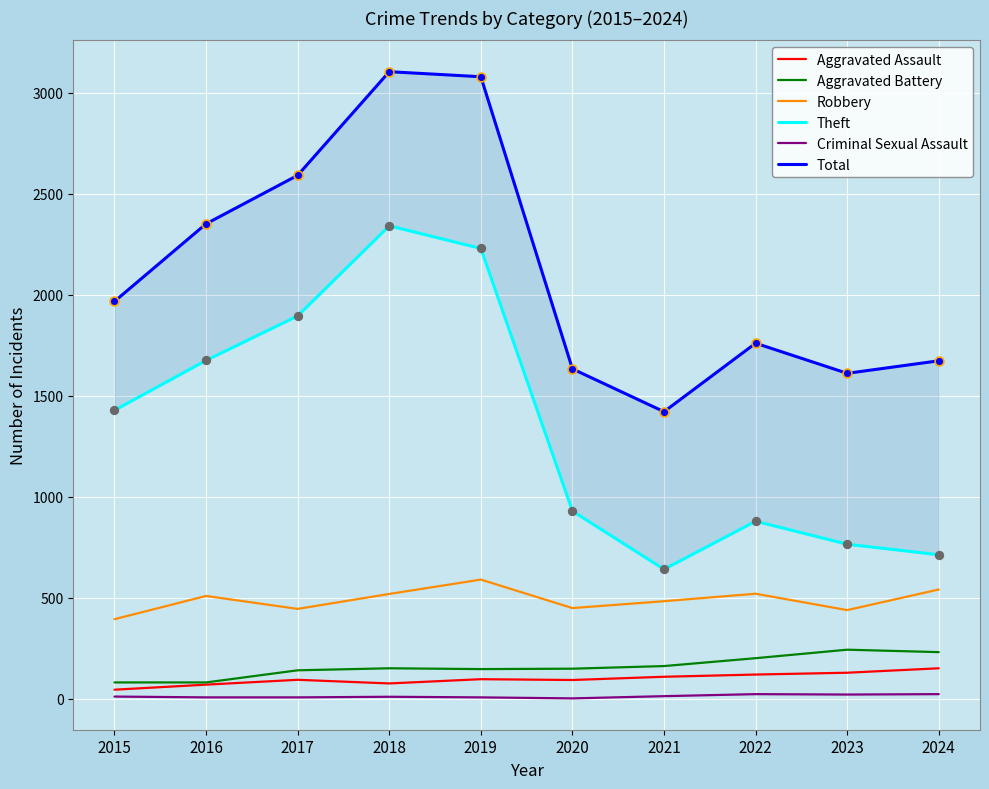

Which series contains the highest Y value?

Total